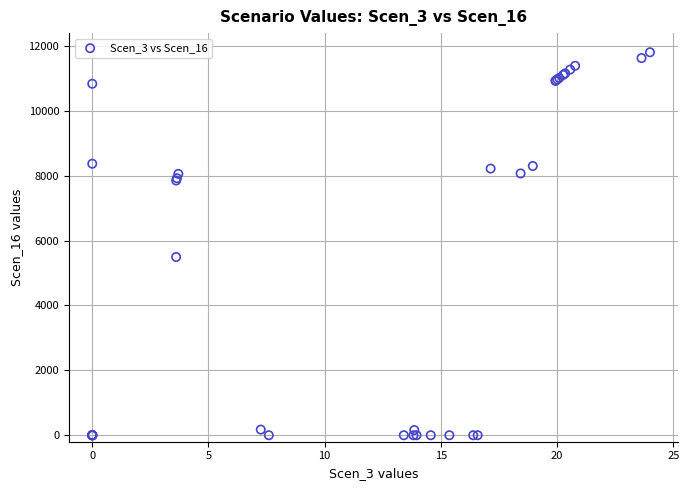

What Y value in the scatter plot is closest to 5900?

5492.7